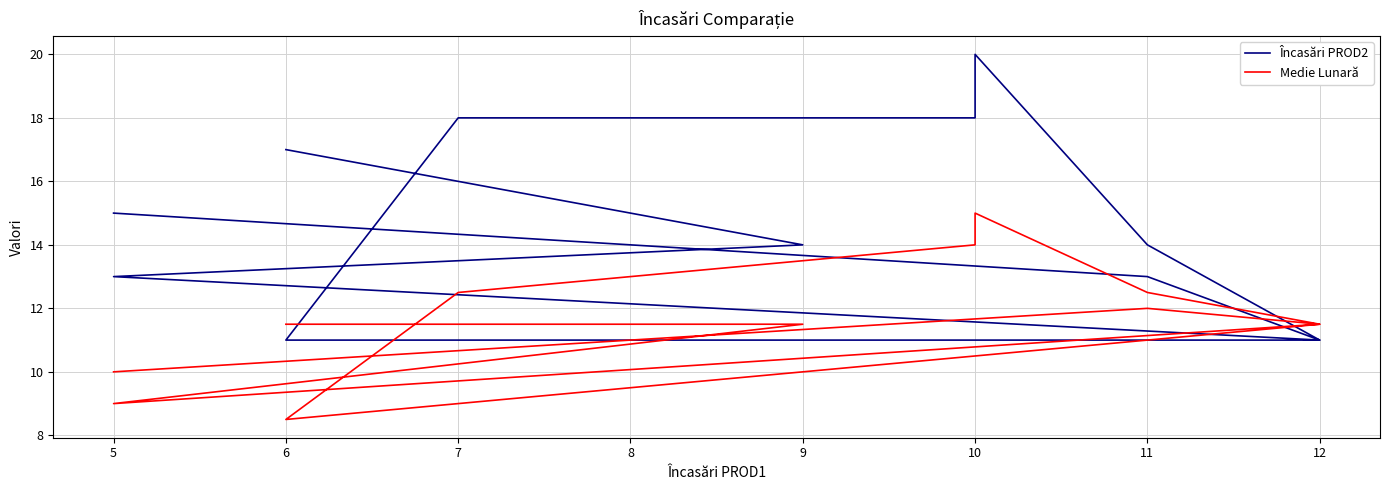

True or false: Medie Lunară and Încasări PROD2 cross at least once.

True